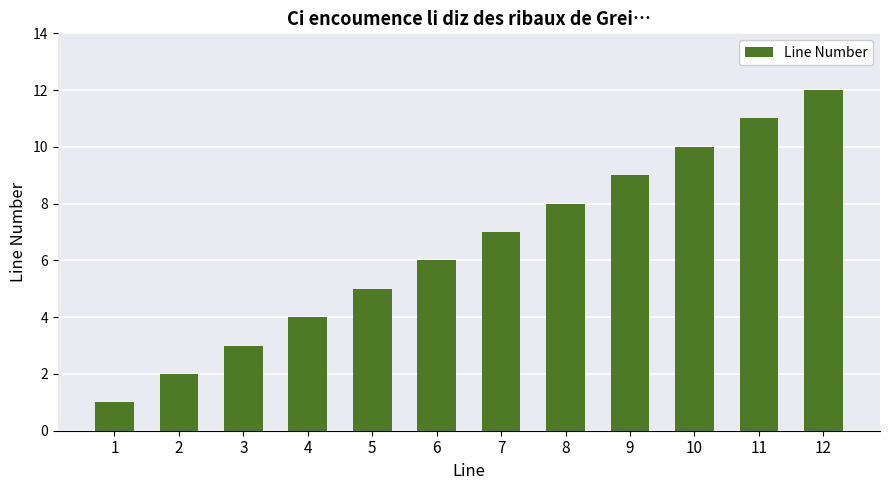

What is the difference between the maximum and minimum values?

11